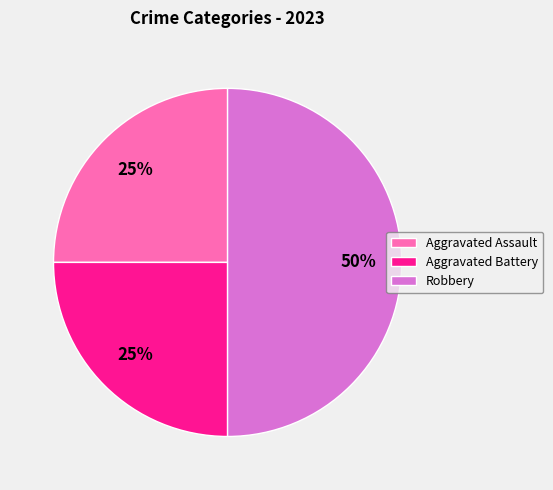

Which slice is the largest?

Robbery